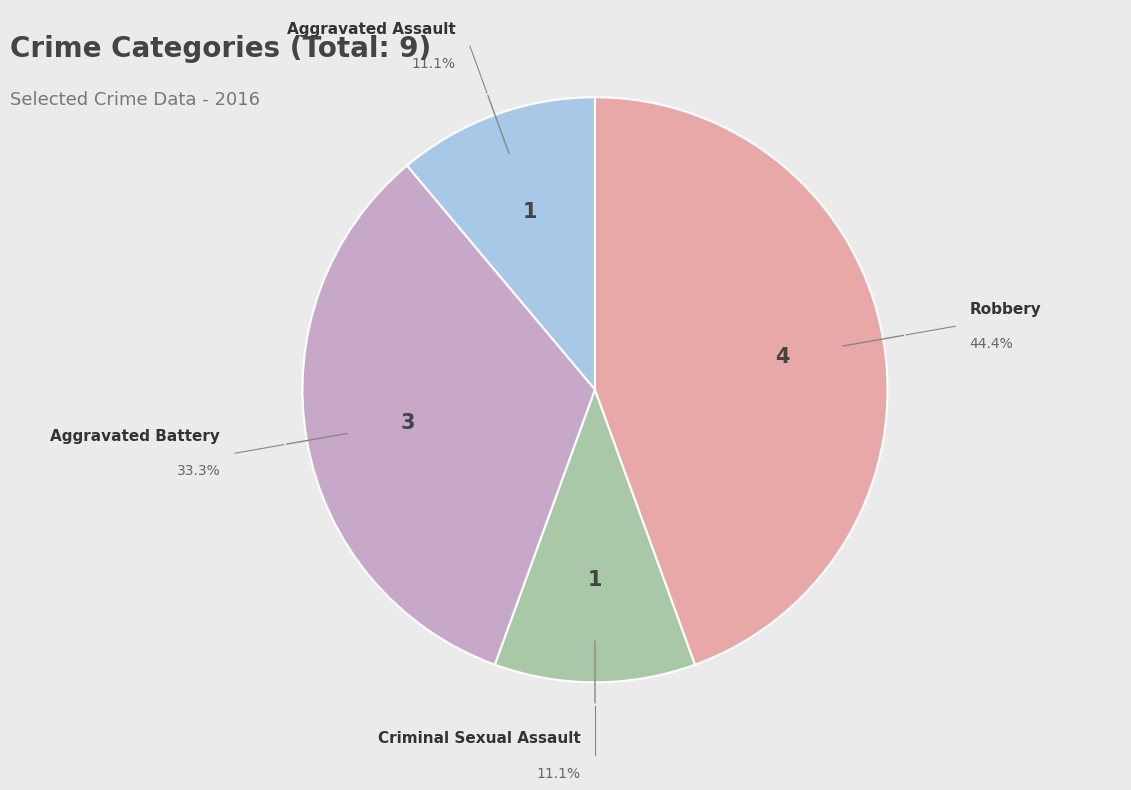

Is there a majority slice in this chart?

No